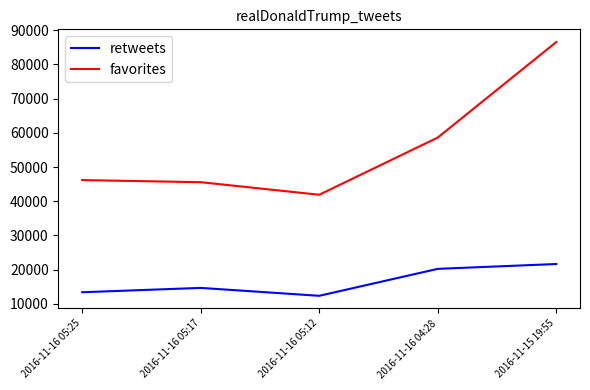

What is the approximate value of retweets at 2016-11-16 05:25, to the nearest 10?

13400